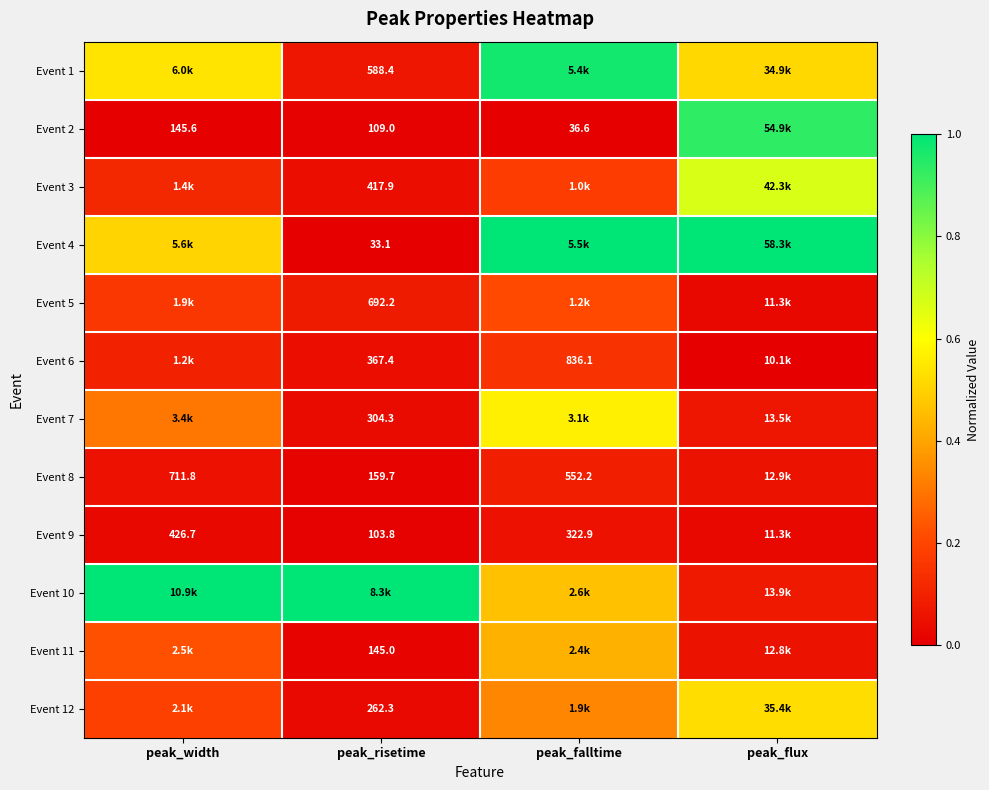

Is the value of Event 11 at peak_risetime greater than the value of Event 2 at peak_risetime?

Yes